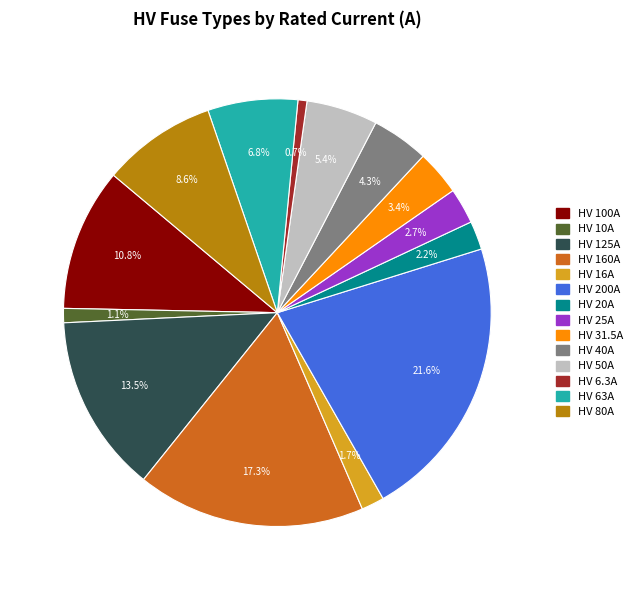

What percentage is the HV 40A slice, to the nearest percent?

4%